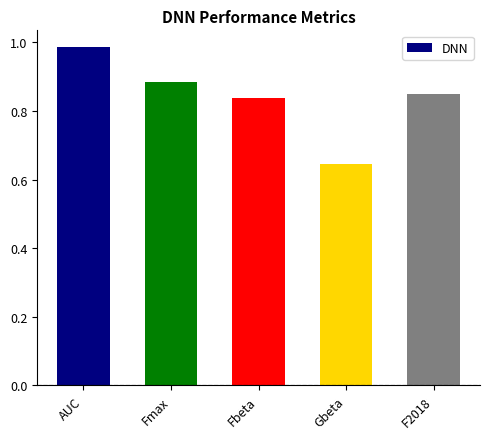

At which label is the value closest to 0?

Gbeta